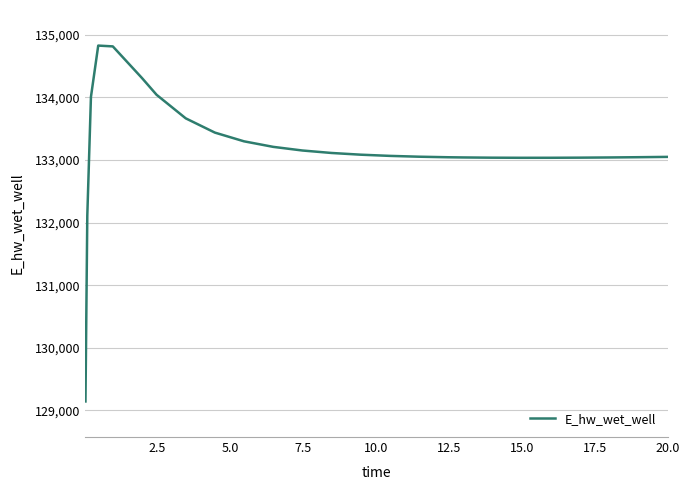

What is the greatest value displayed?

134825.6